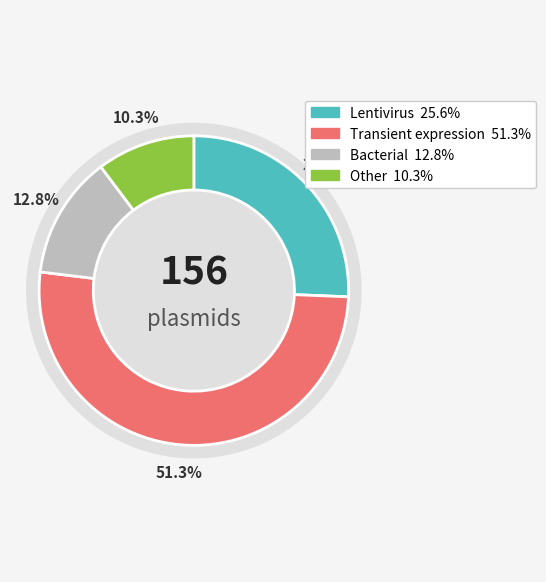

Is it true that Transient expression is 39% of the pie?

False